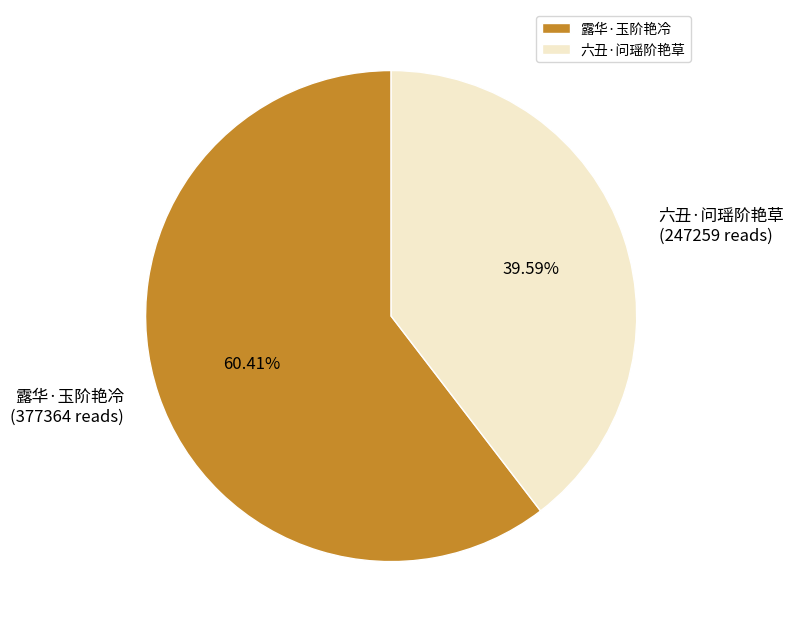

What percentage do 露华·玉阶艳冷 and 六丑·问瑶阶艳草 together represent?

100.0%